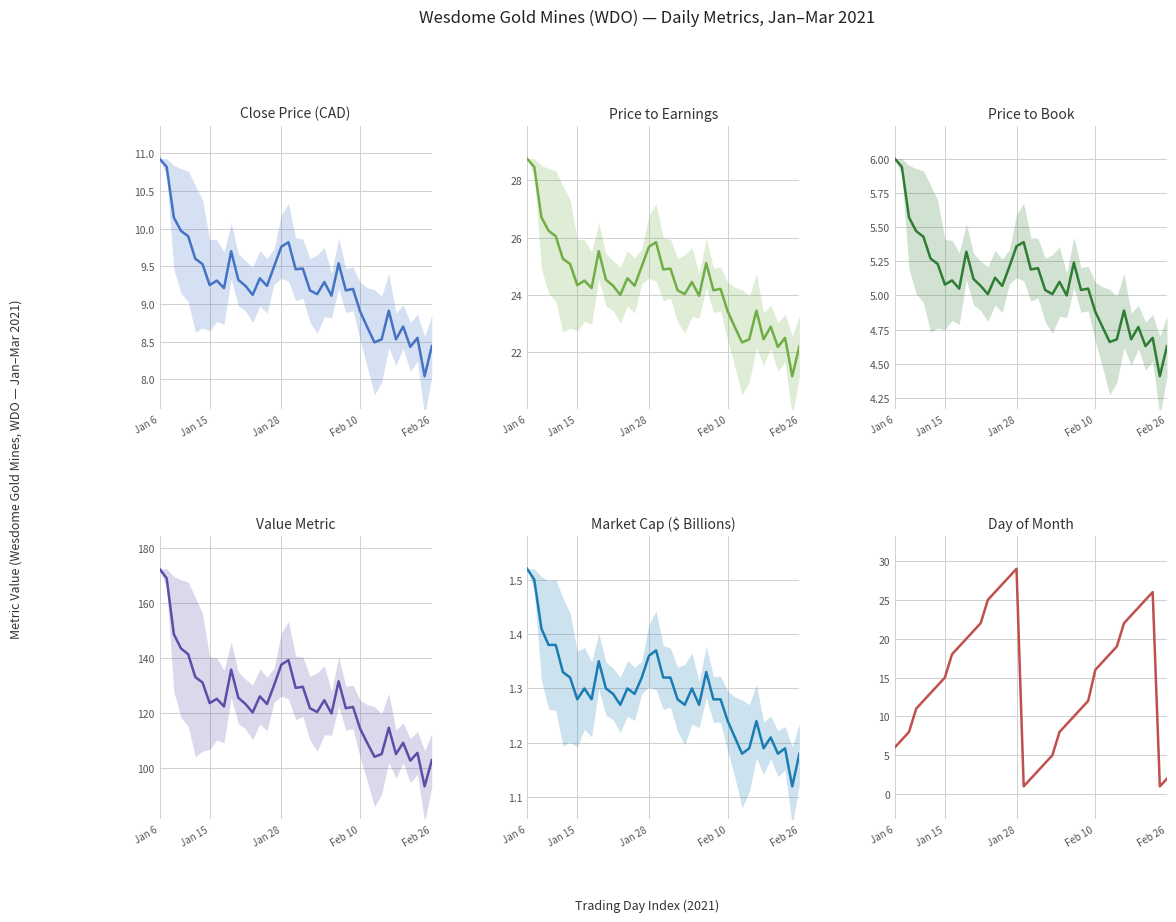

At which category is the sum across all series the highest?

Jan 6